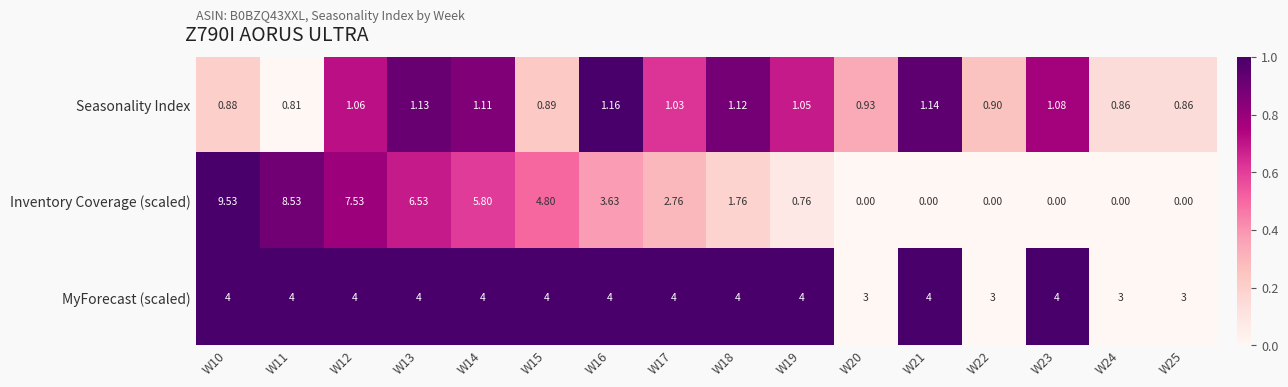

Rank the series at W13 from lowest to highest value.

Seasonality Index, MyForecast (scaled), Inventory Coverage (scaled)